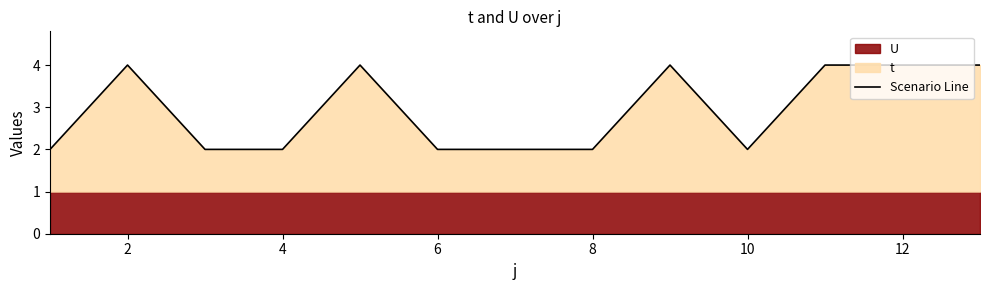

What is the sum of all values?

38